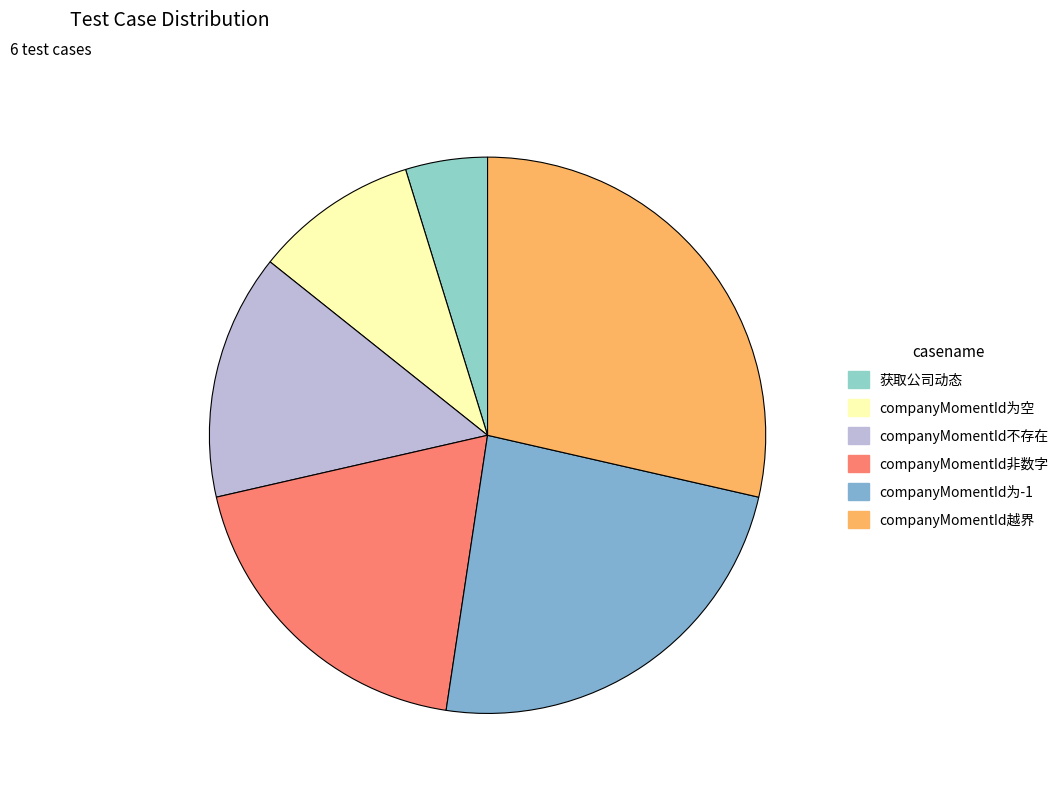

To the nearest percent, what is the difference between the largest and smallest slice percentages?

24%